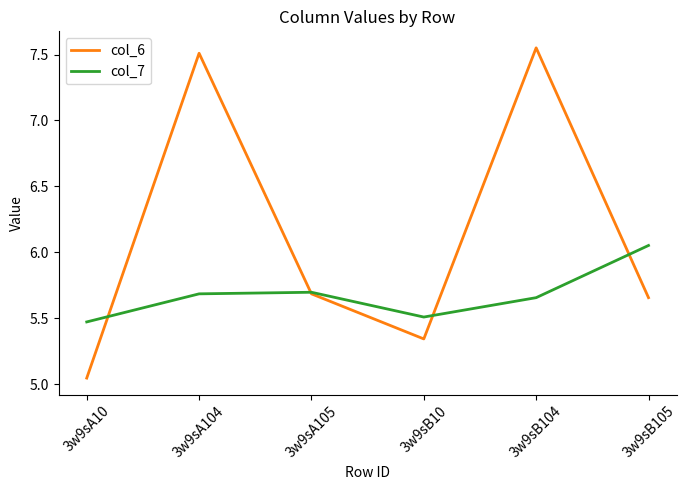

What position from the right is 3w9sB105?

1